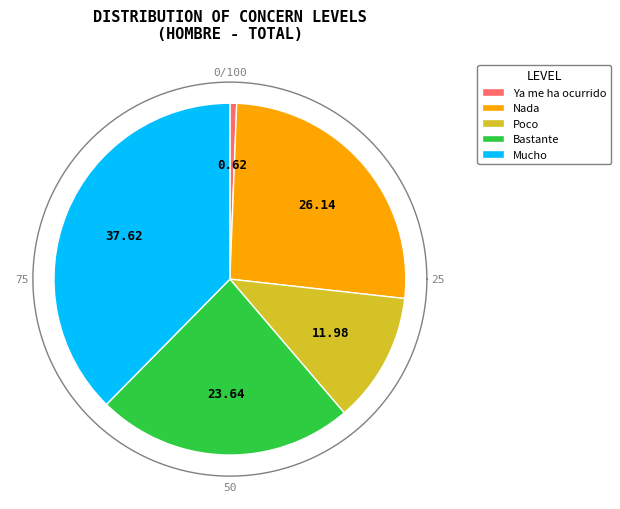

What percentage do Poco and Ya me ha ocurrido together represent?

12.6%